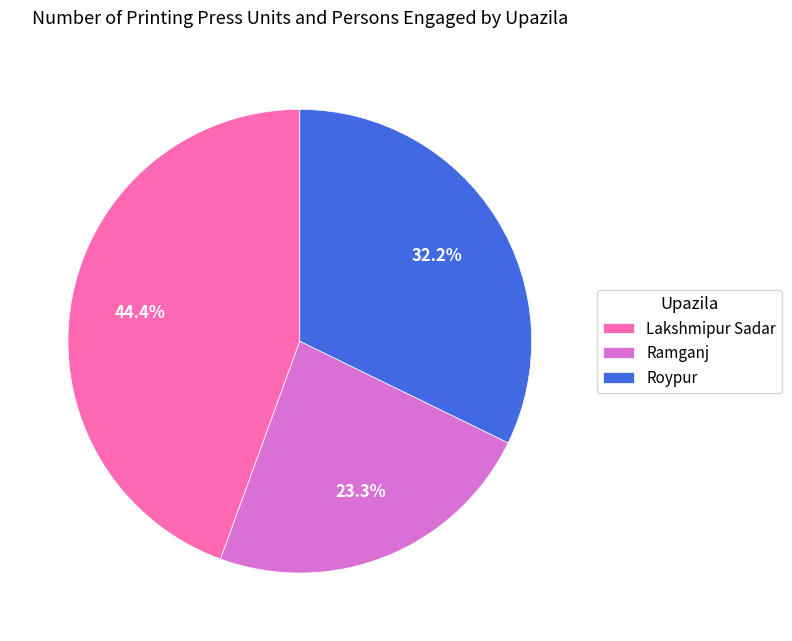

The Roypur slice represents 32% of the pie. True or false?

True